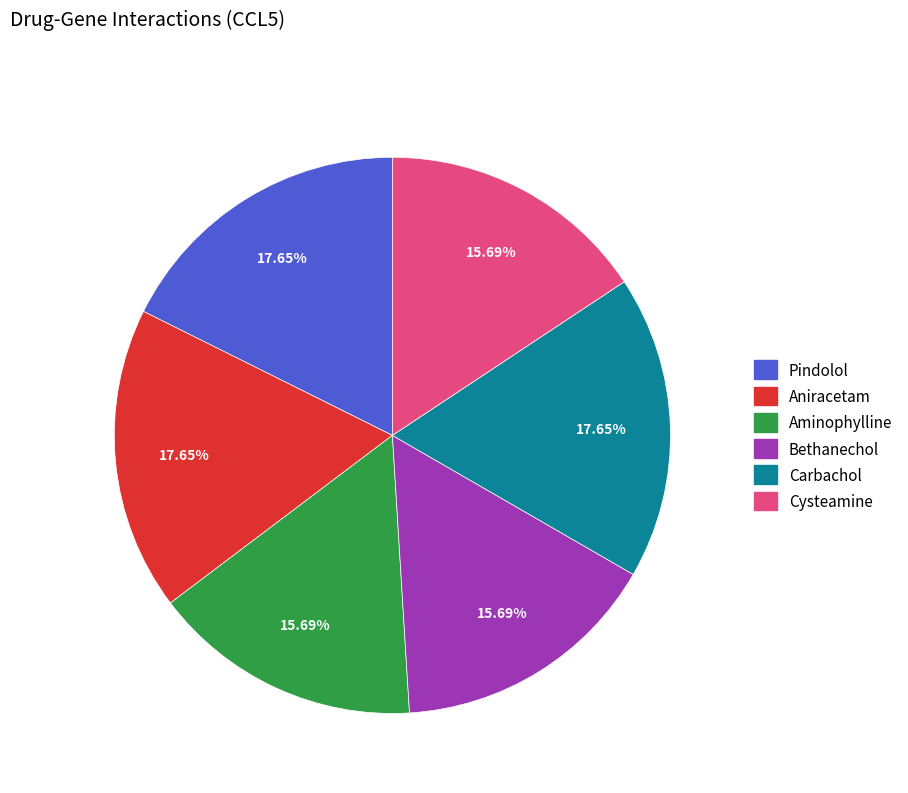

How many segments does this pie chart have?

6